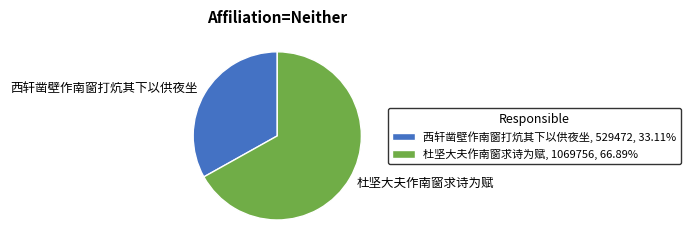

Which slice is the smallest?

西轩凿壁作南窗打炕其下以供夜坐